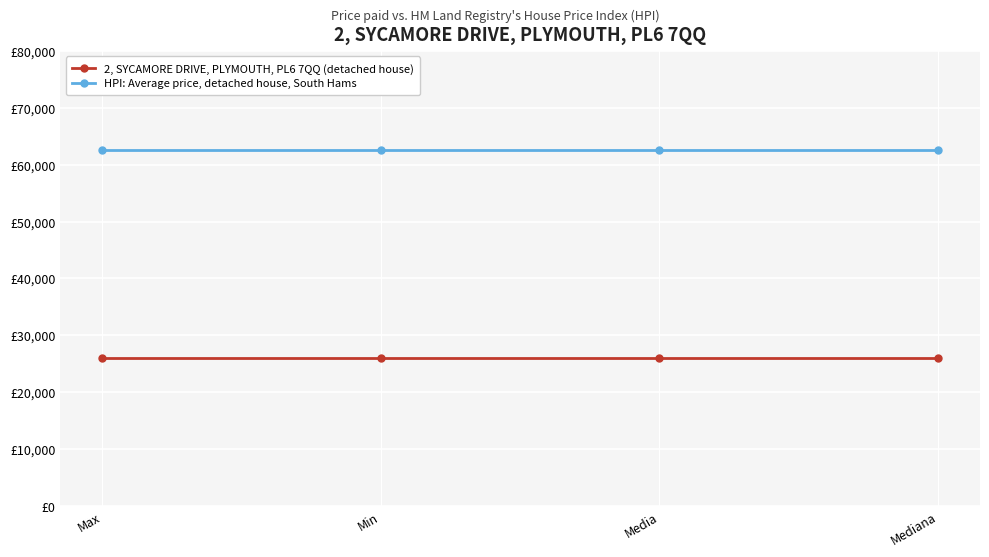

The value of HPI: Average price, detached house, South Hams at Media is 62533. True or false?

True